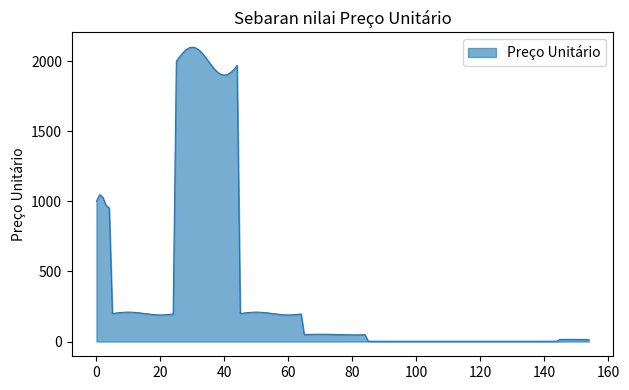

What is the greatest value displayed?

2100.0